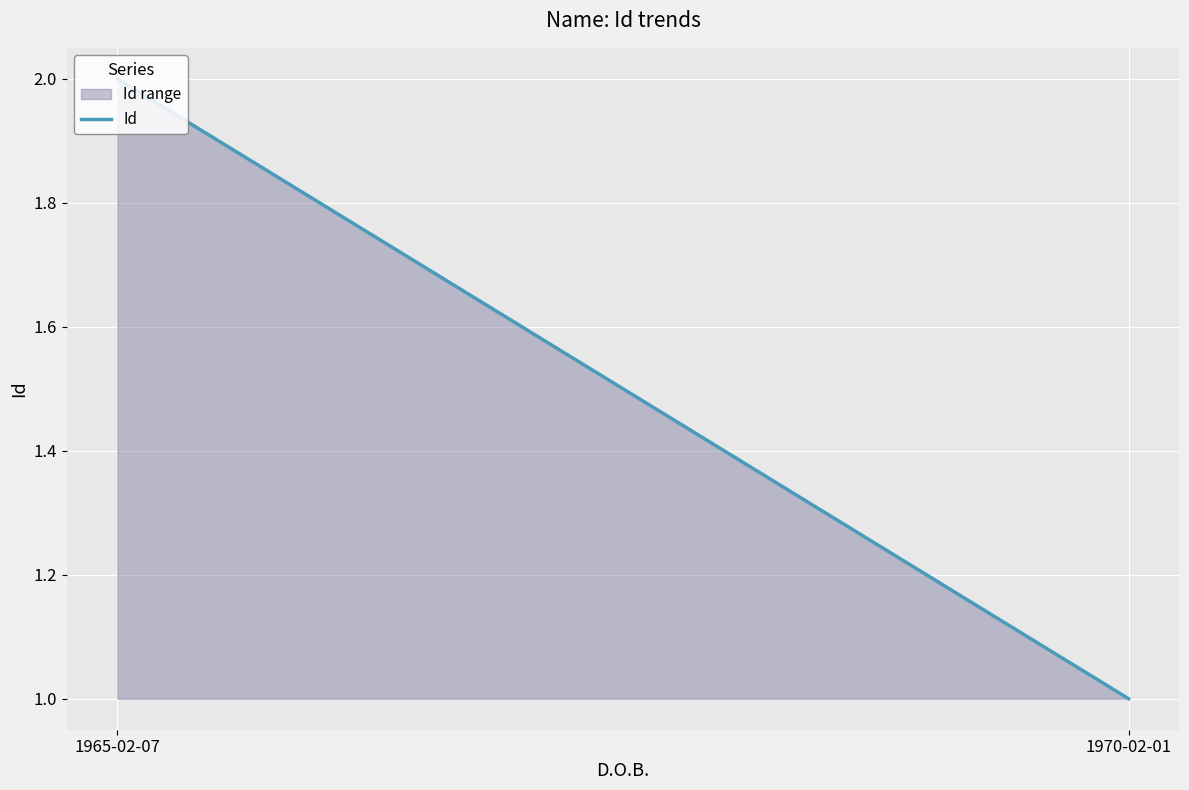

What is the sum of all values?

3